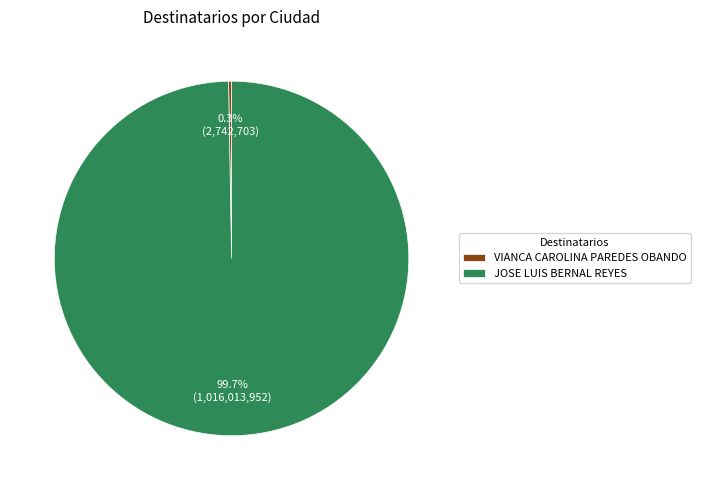

What is the largest slice in the pie chart?

JOSE LUIS BERNAL REYES